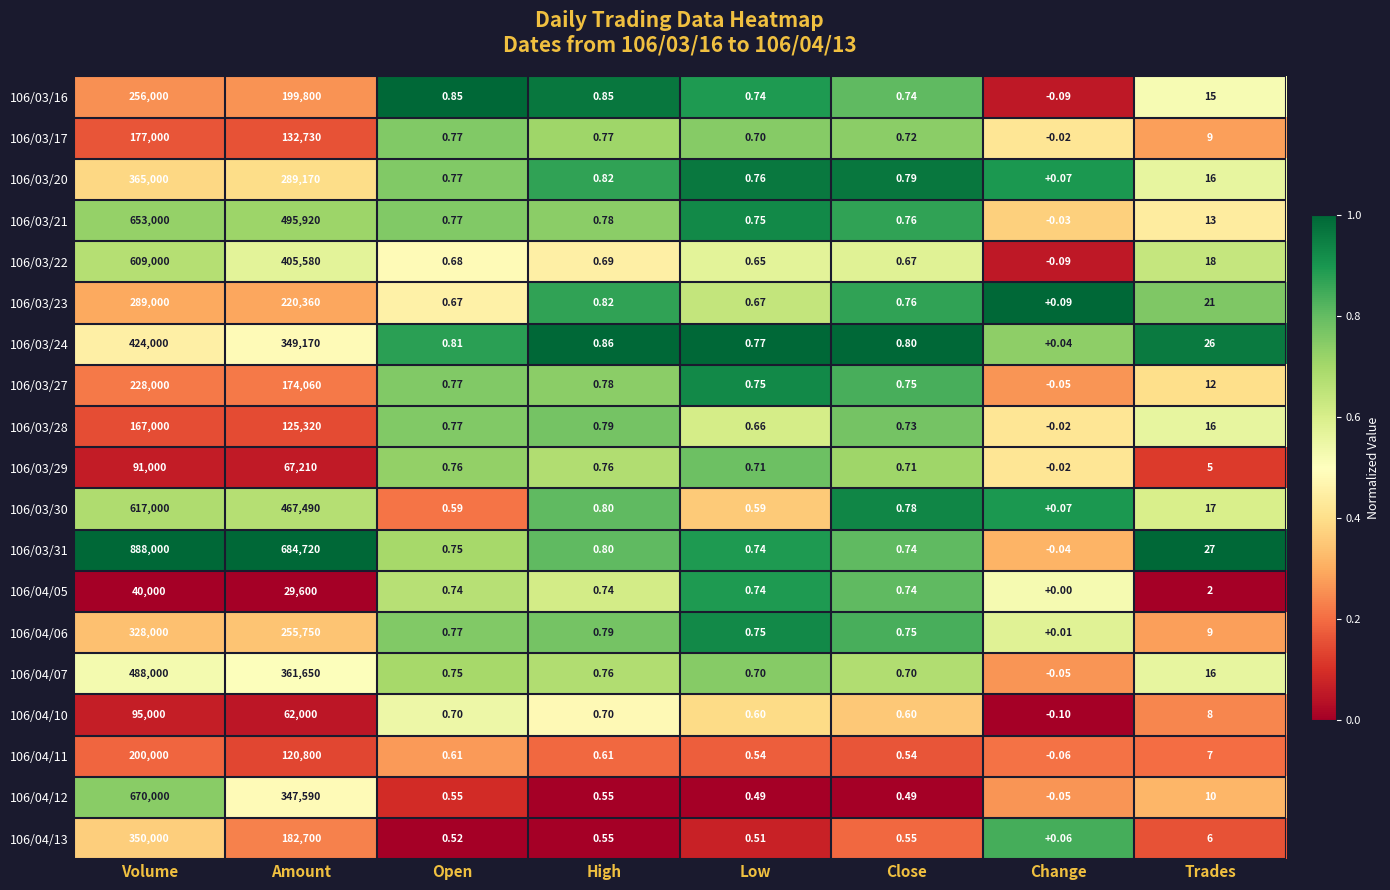

What is the total value across all series at Amount?

4971620.0